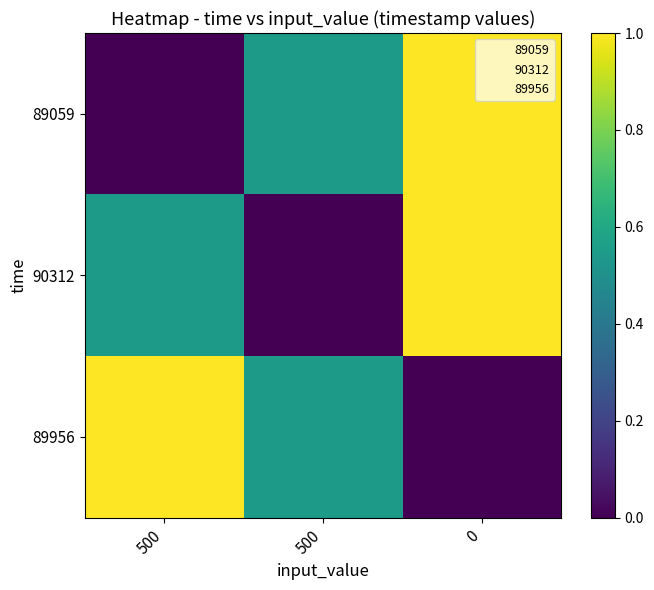

At how many categories does at least one series exceed 0?

3